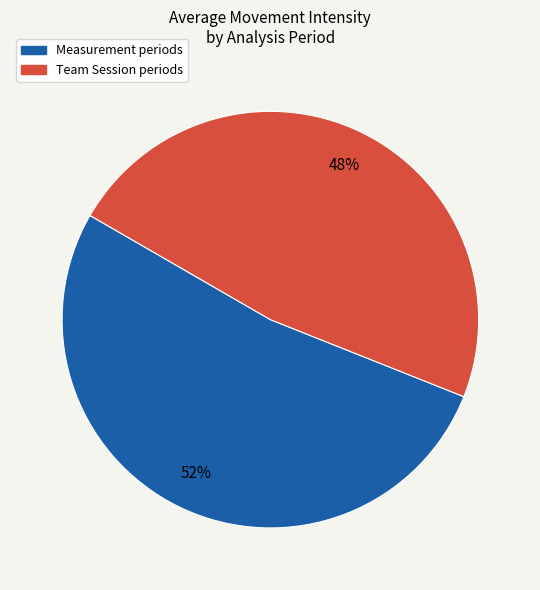

To the nearest percent, what is the average slice percentage?

50%